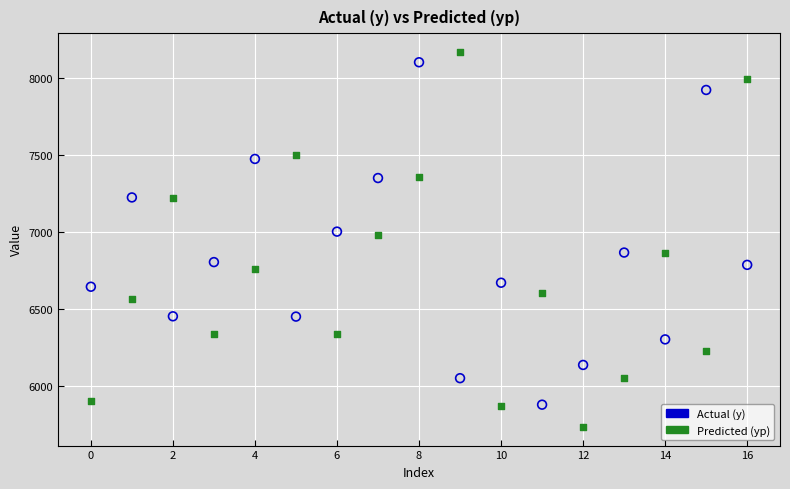

Which series reaches the minimum Y coordinate?

Predicted (yp)